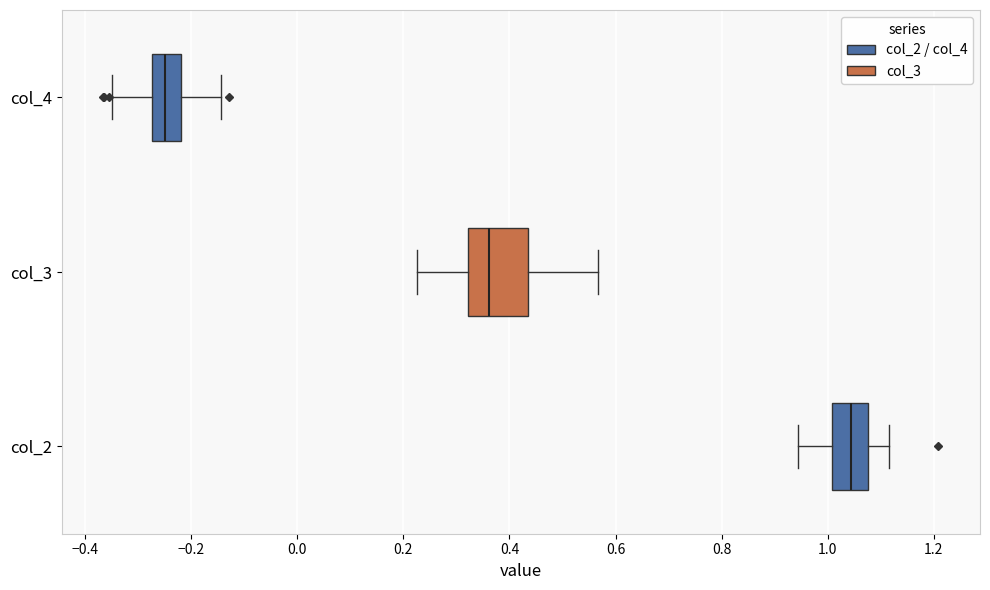

Reading bottom to top, read every box against the x-axis: the position of its median line, the range the box covers, and the ends of its whiskers. The values are not printed on the chart, so give them approximately, as read against the axis.

col_2: median 1.04, box 1.00 to 1.08, whiskers 0.94 to 1.12
col_3: median 0.36, box 0.32 to 0.44, whiskers 0.22 to 0.56
col_4: median -0.24, box -0.28 to -0.22, whiskers -0.34 to -0.14